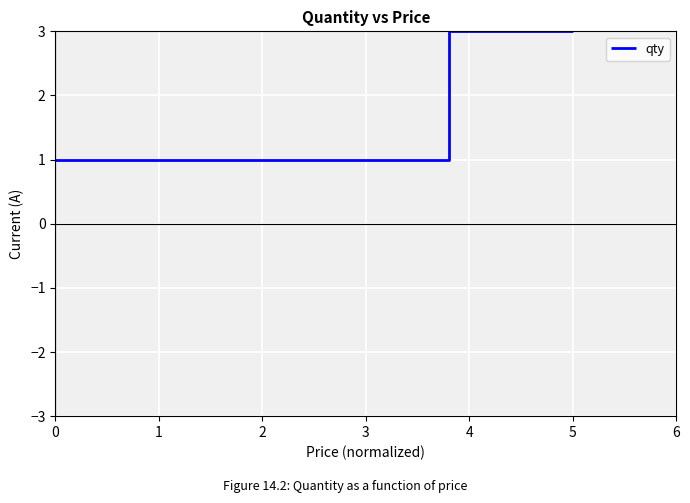

What is the greatest value displayed?

3